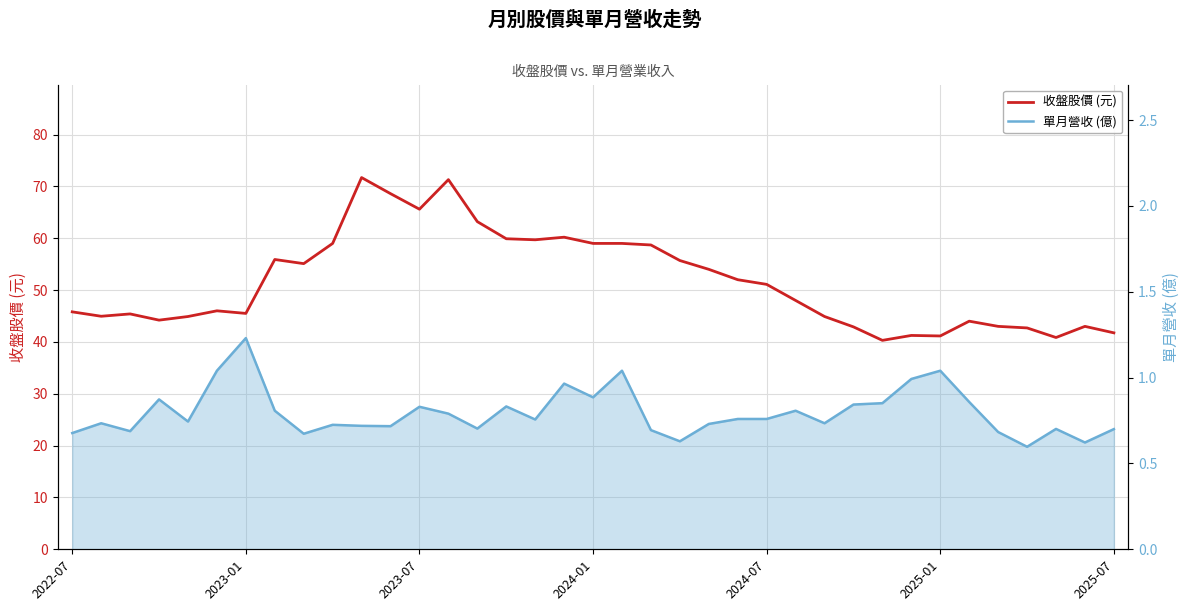

Reading left to right, what are all the values shown in this chart?

收盤股價 (元): 45.8	45.0	45.4	44.2	44.9	46.0	45.5	55.9	55.1	59.0	71.7	68.6	65.6	71.3	63.2	59.9	59.7	60.2	59.0	59.0	58.7	55.7	54.0	52.0	51.1	48.0	44.9	42.9	40.3	41.2	41.1	44.0	43.0	42.7	40.9	43.0	41.8
單月營收 (億): 0.7	0.7	0.7	0.9	0.7	1.0	1.2	0.8	0.7	0.7	0.7	0.7	0.8	0.8	0.7	0.8	0.8	1.0	0.9	1.0	0.7	0.6	0.7	0.8	0.8	0.8	0.7	0.8	0.9	1.0	1.0	0.9	0.7	0.6	0.7	0.6	0.7